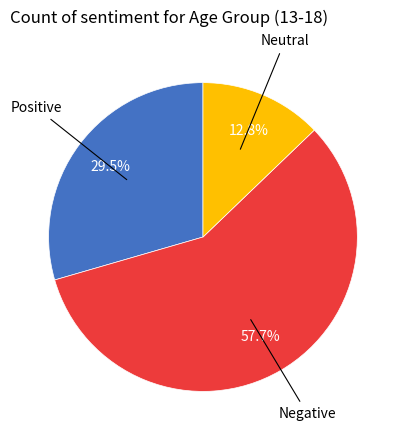

Does any single category account for the majority?

Yes